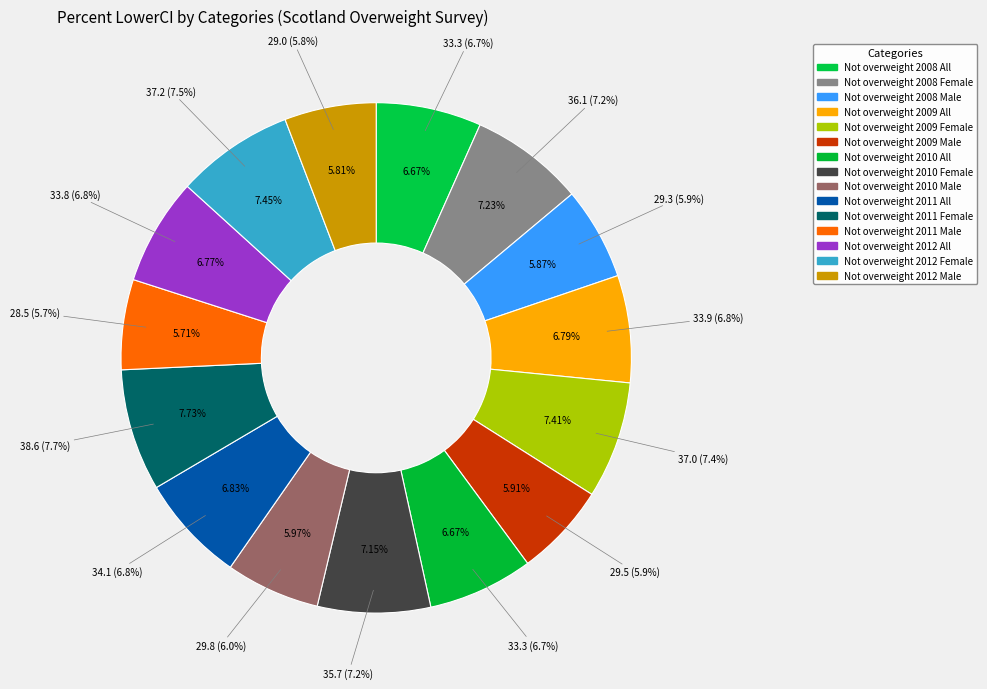

Is there any slice that represents more than half of the pie?

No